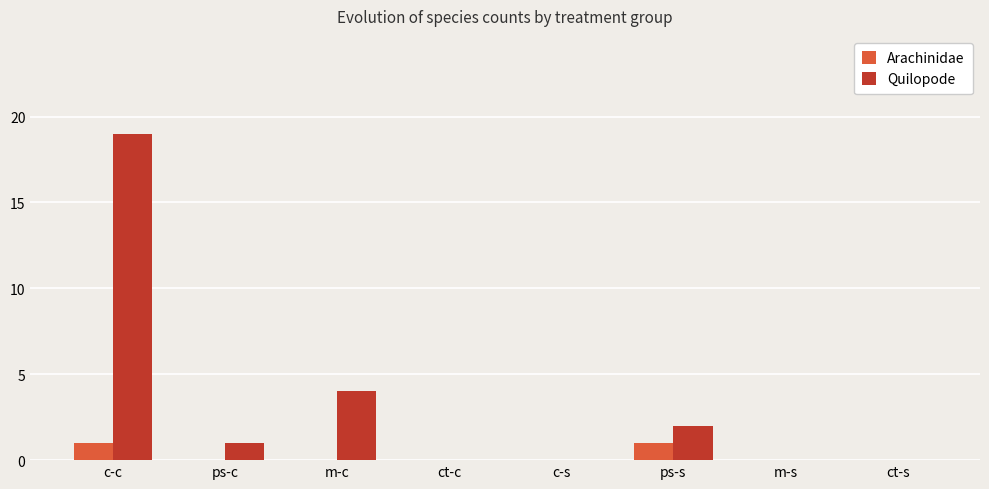

Which category has the highest value in the Quilopode series?

c-c